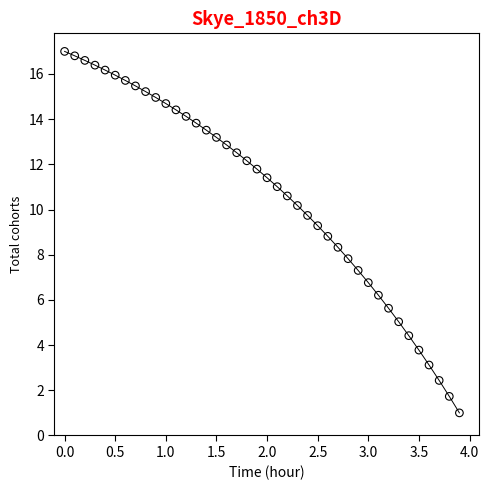

What is the smallest value displayed?

1.0